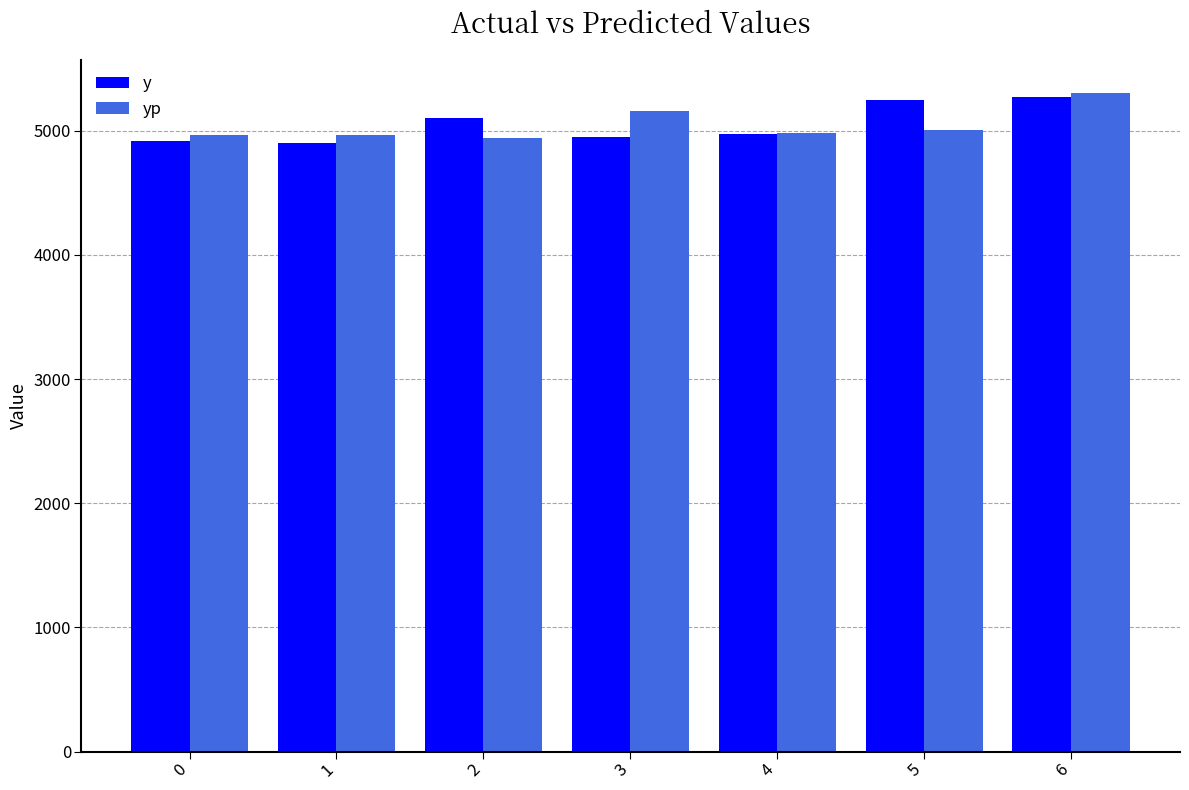

What are all the series names shown in the legend?

y, yp